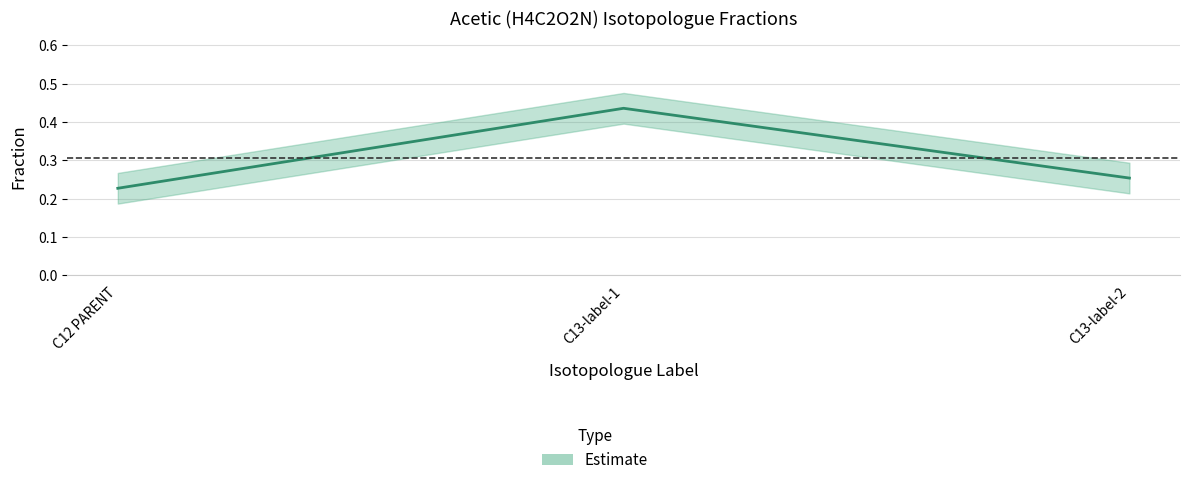

Reading right to left, what are all the values shown in this chart?

C13-label-2=0.3	C13-label-1=0.4	C12 PARENT=0.2